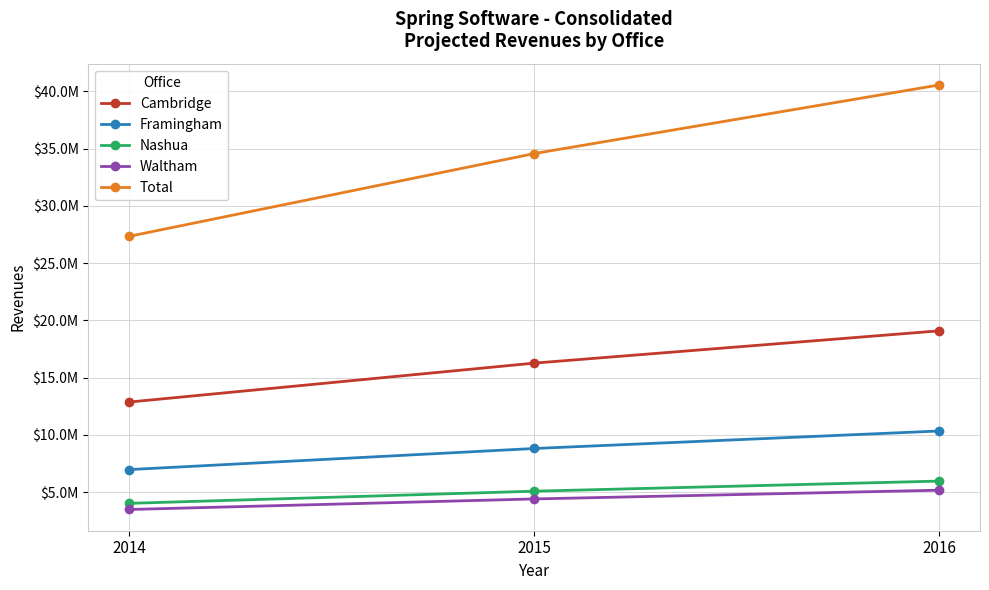

What is the difference between the Nashua values at 2014 and 2016?

1945262.5